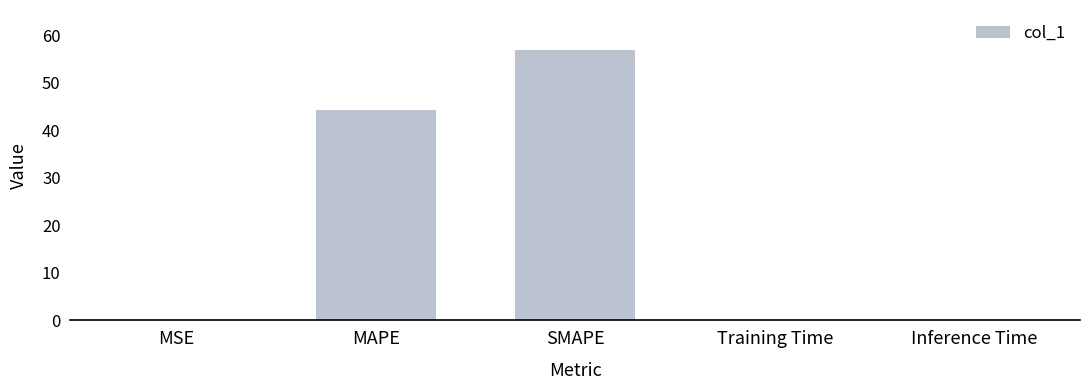

Which has a higher value, MAPE or MSE?

MAPE